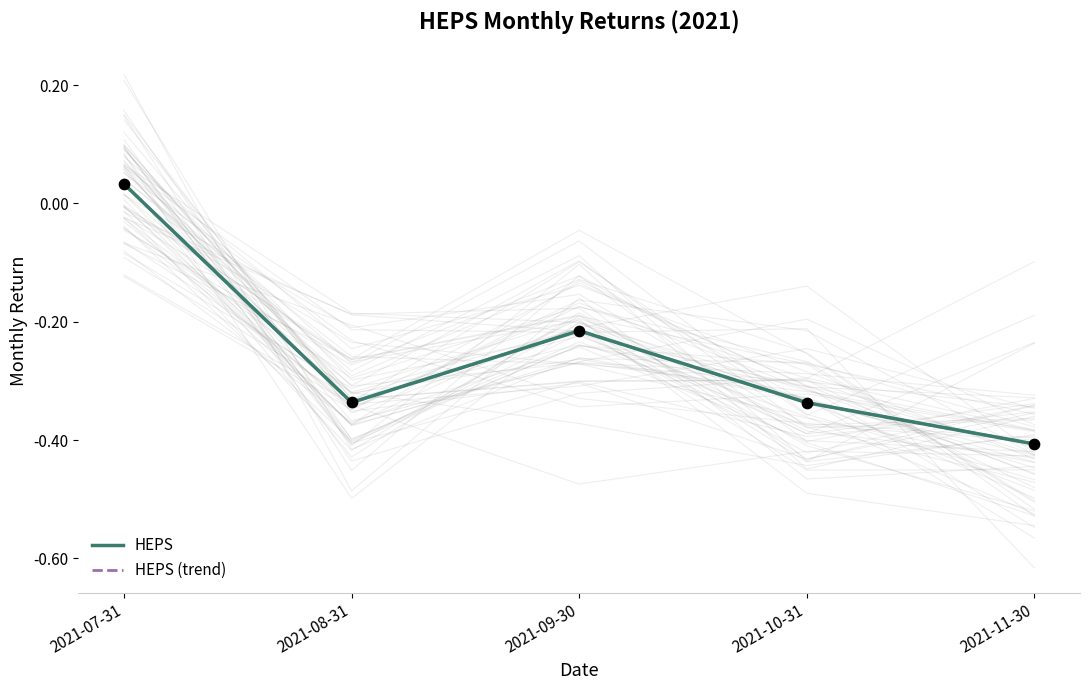

Which series reaches the maximum Y coordinate?

HEPS